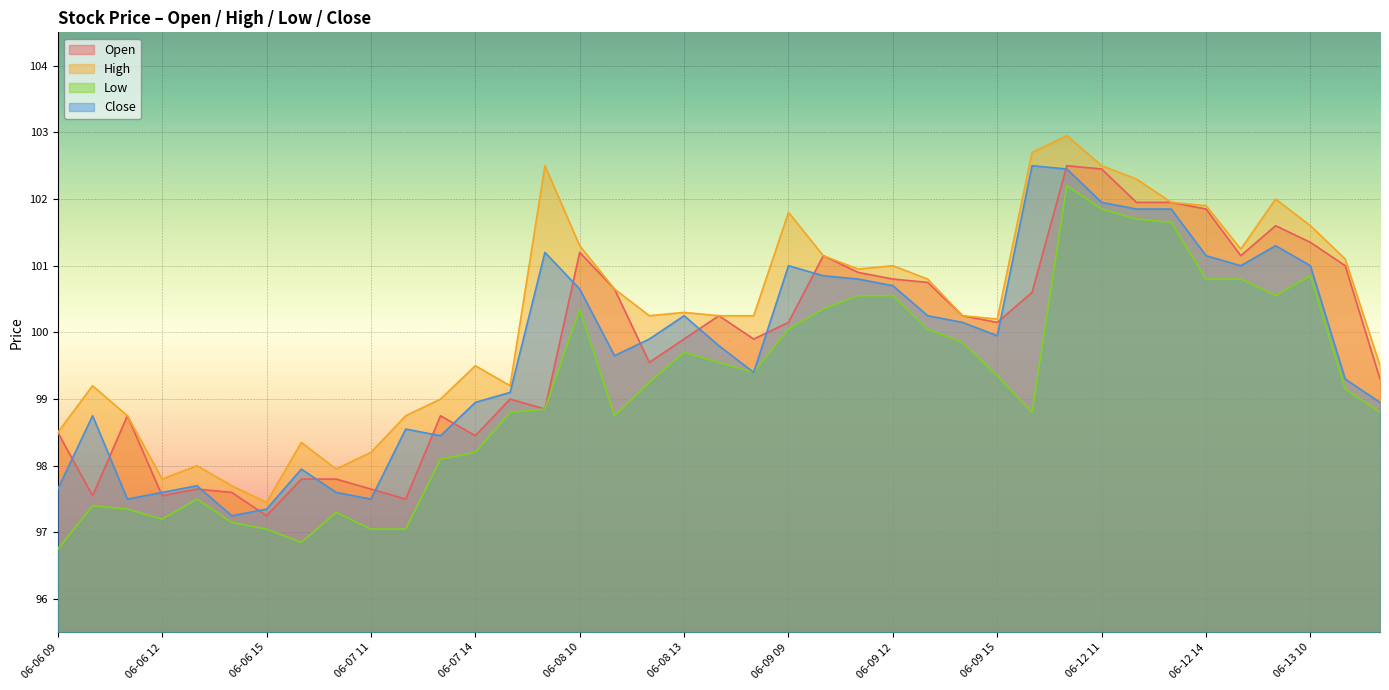

True or false: Low and Close cross at least once.

False